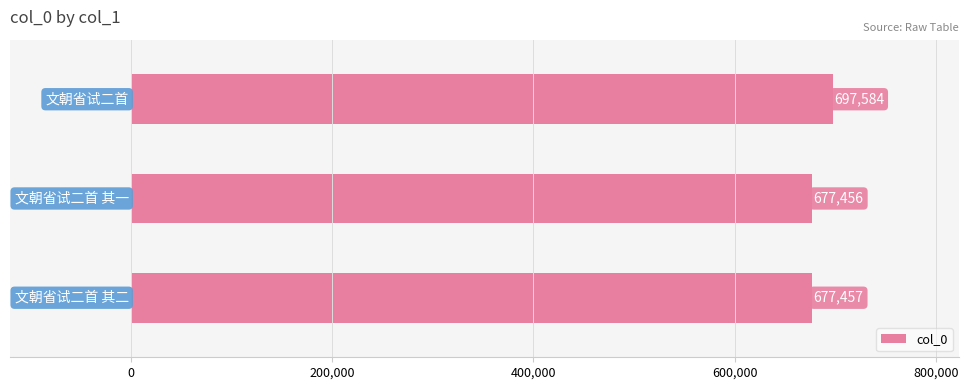

What is the sum of all values?

2052497